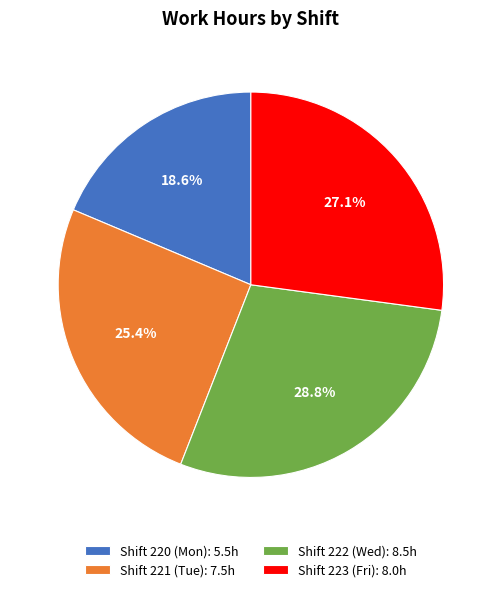

Which has a higher value, Shift 221 (Tue): 7.5h or Shift 223 (Fri): 8.0h?

Shift 223 (Fri): 8.0h